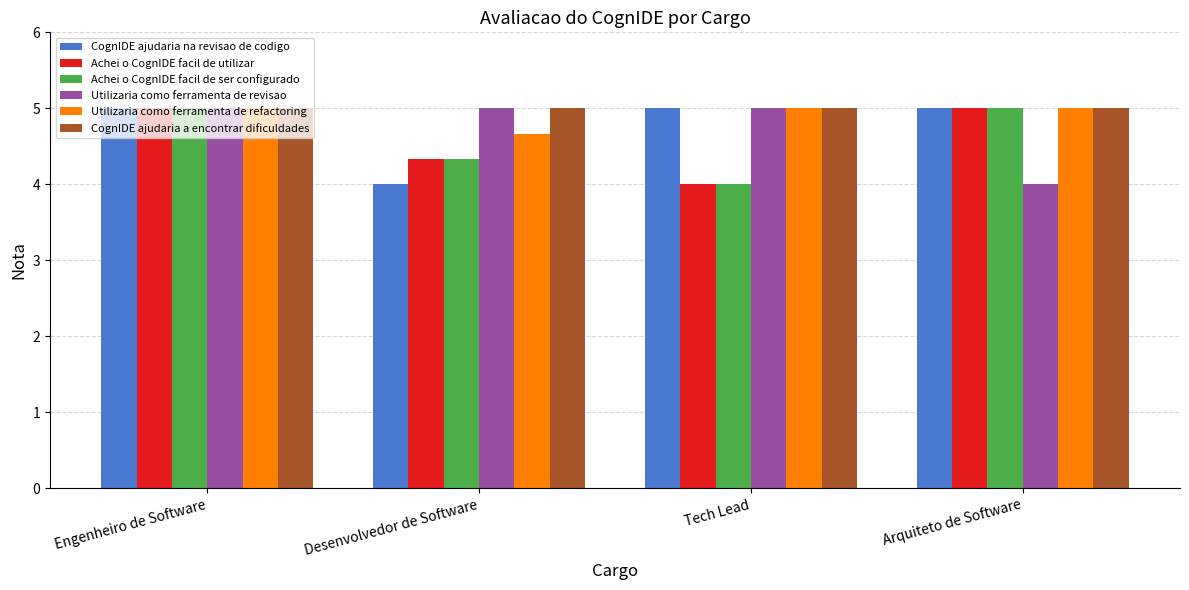

At which category is the sum across all series the highest?

Engenheiro de Software